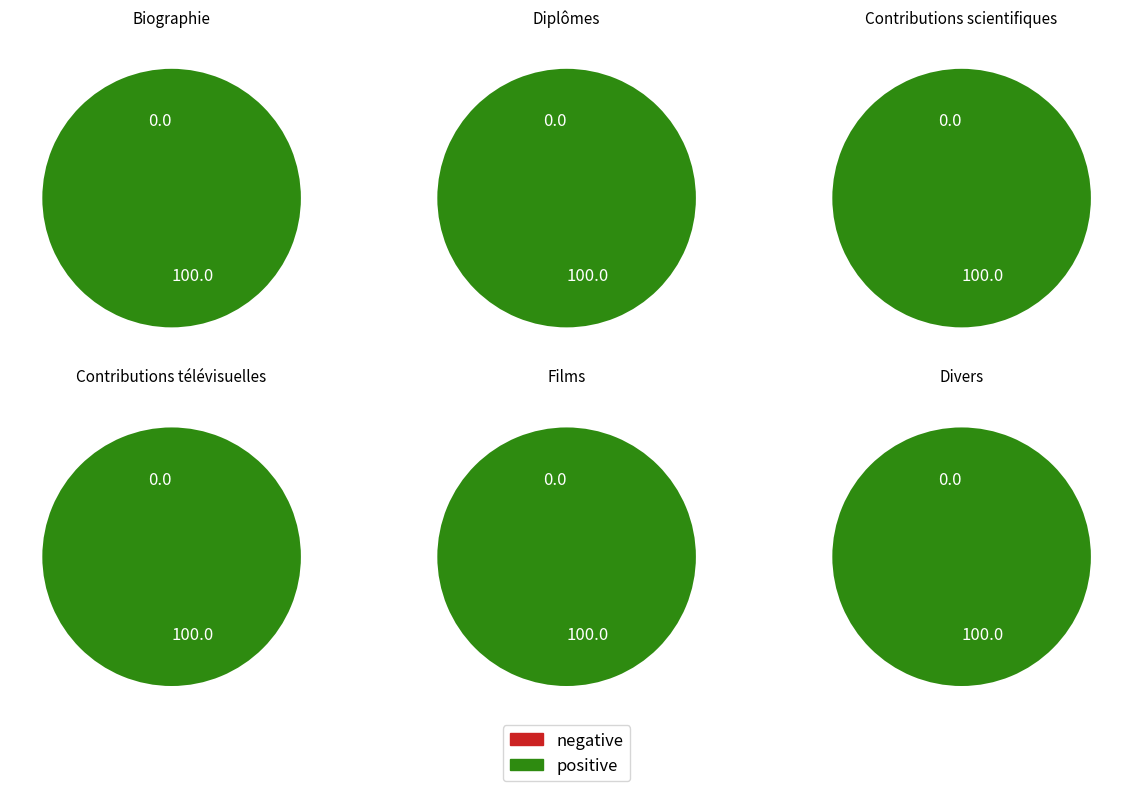

Does 2 represent more than half of the total?

No